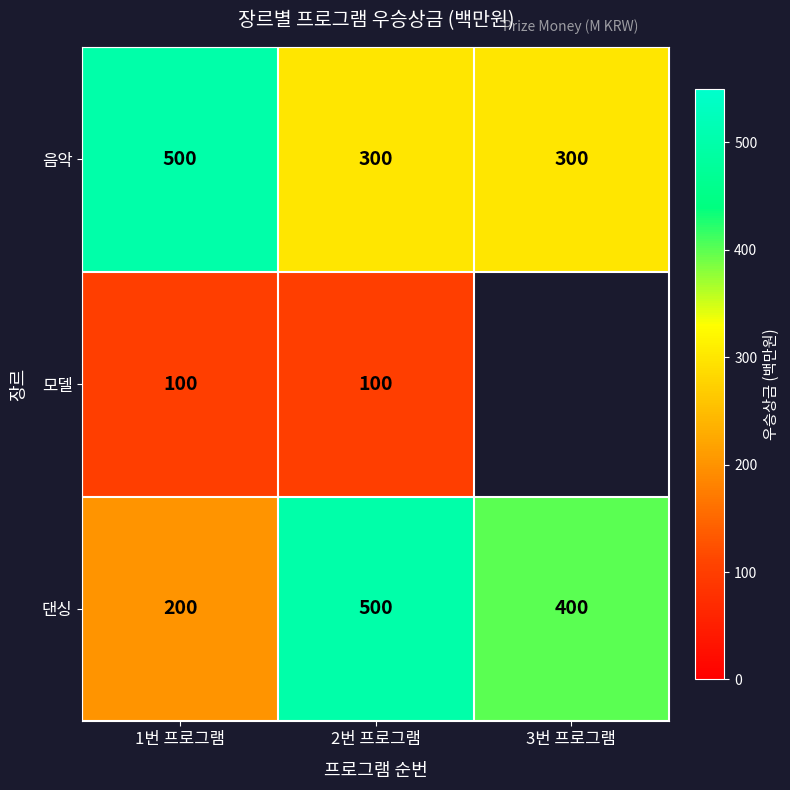

What is the difference between the 음악 values at 1번 프로그램 and 2번 프로그램?

200